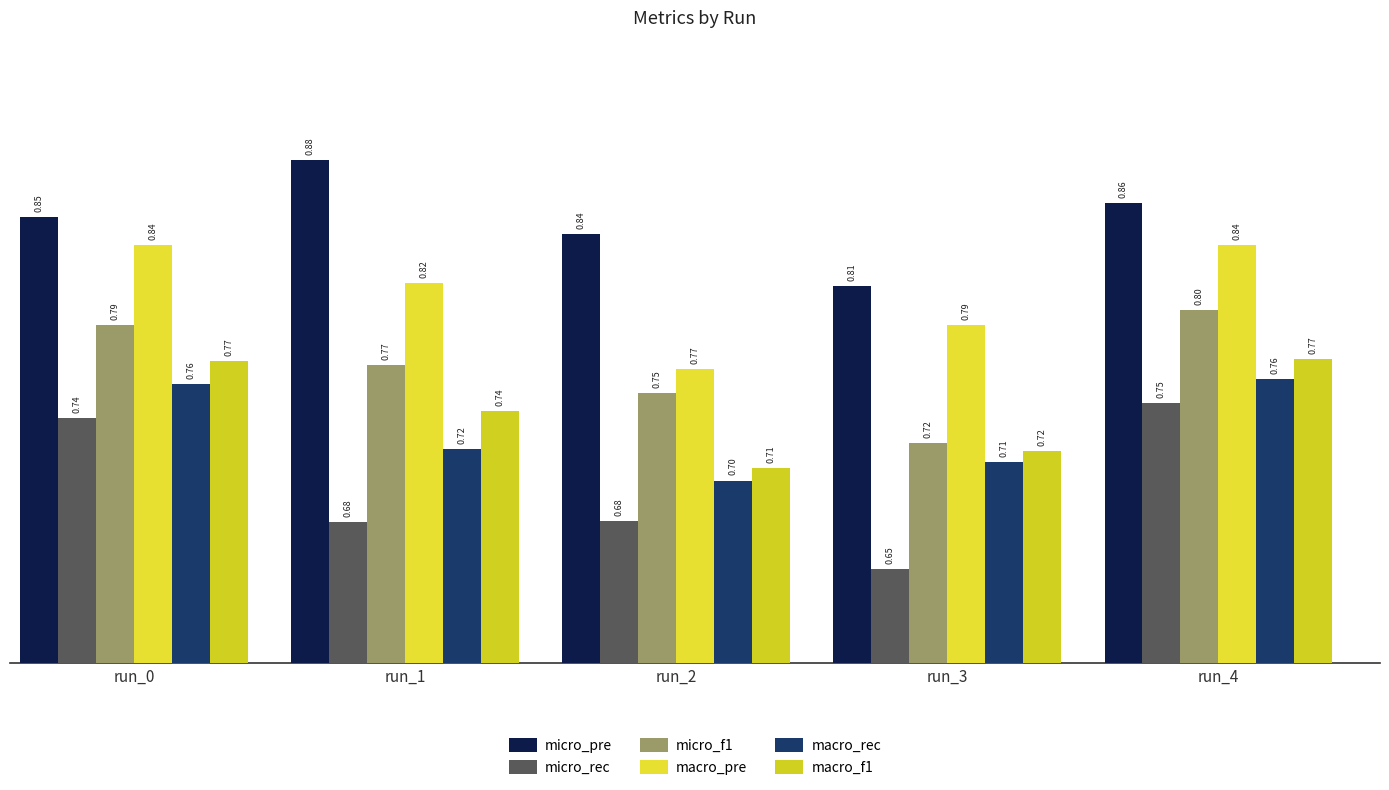

Are the bars horizontal?

No